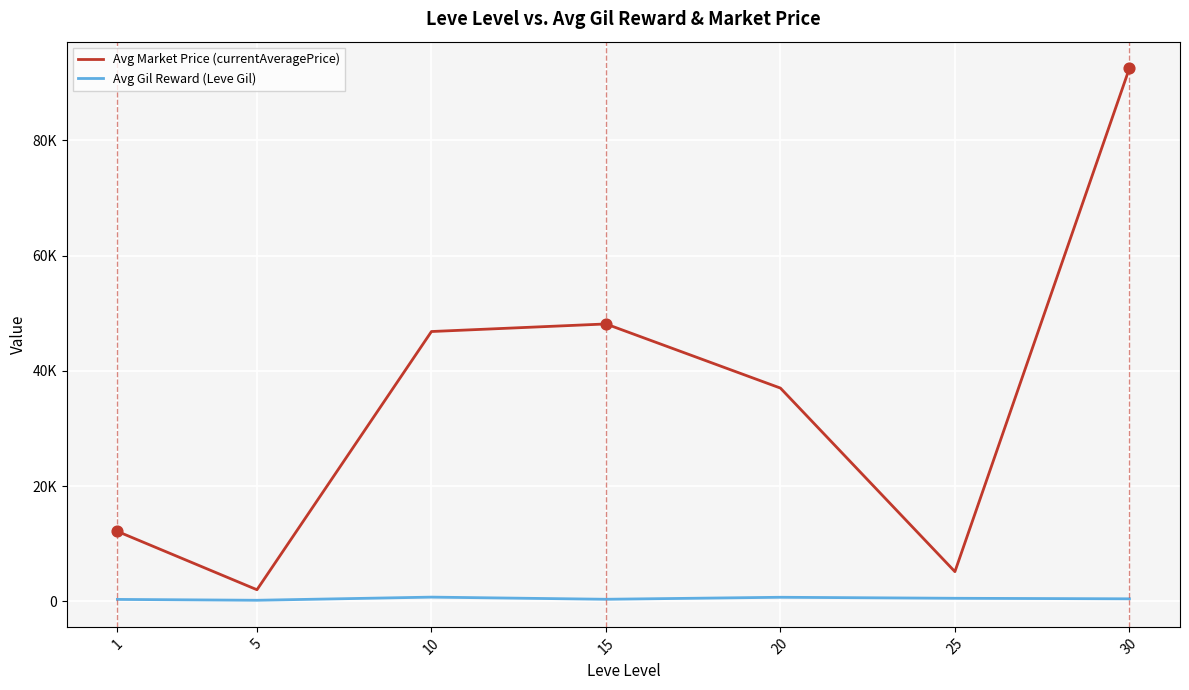

Is this an area chart (filled region under the line)?

No